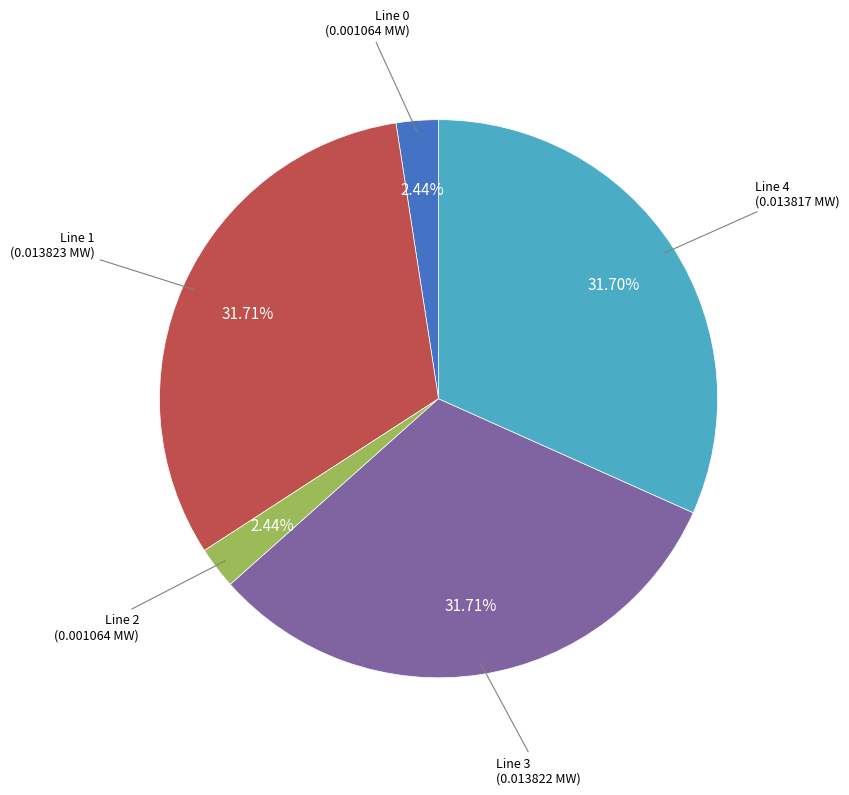

Does any single category account for the majority?

No